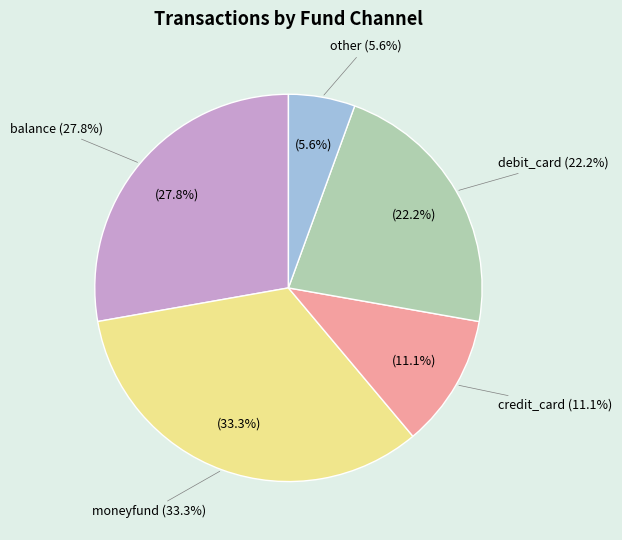

Approximately how many times larger is the value at balance compared to moneyfund?

0.8